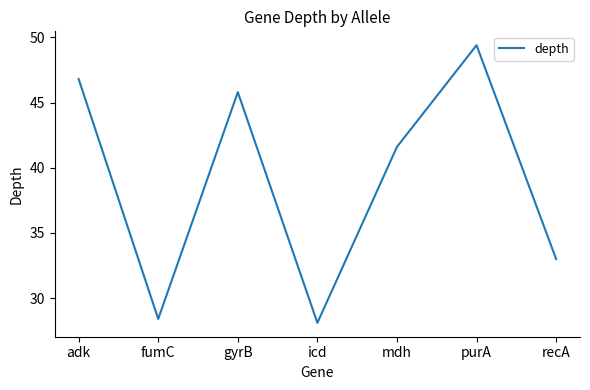

Which label corresponds to the smallest value in the chart?

icd